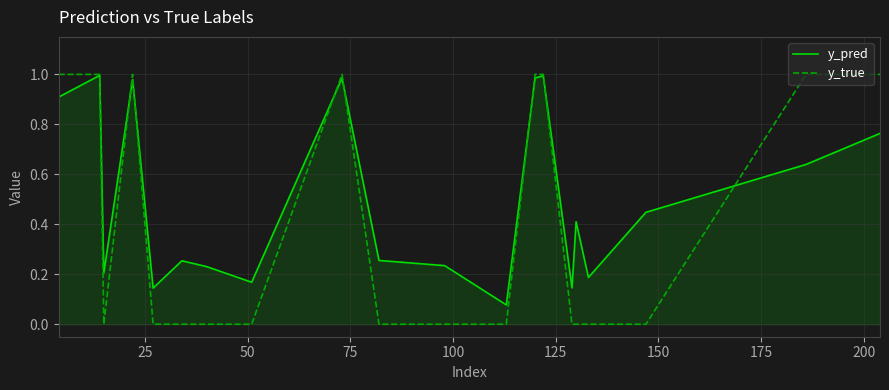

Rank the series by their average value, from highest to lowest.

y_pred, y_true